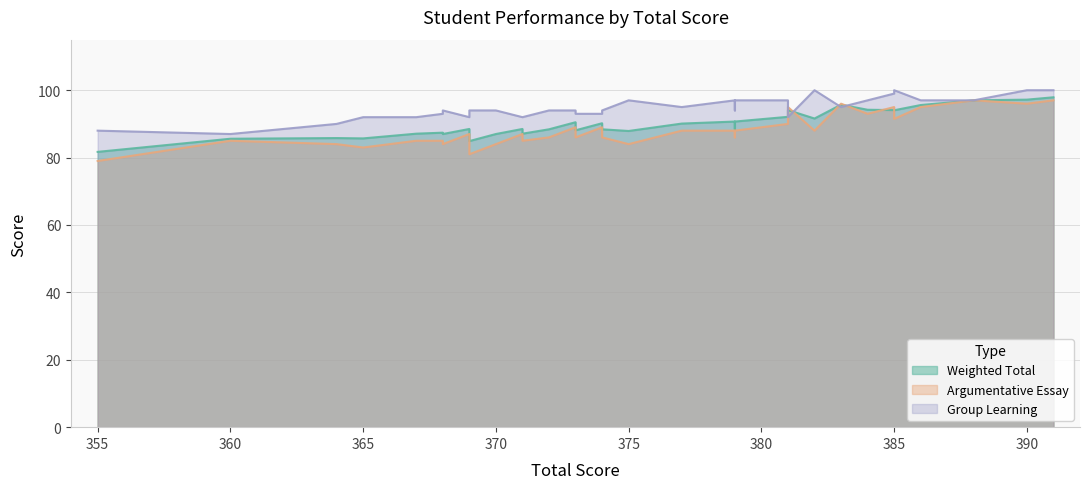

How many interior local peaks does the Argumentative Essay series have?

7